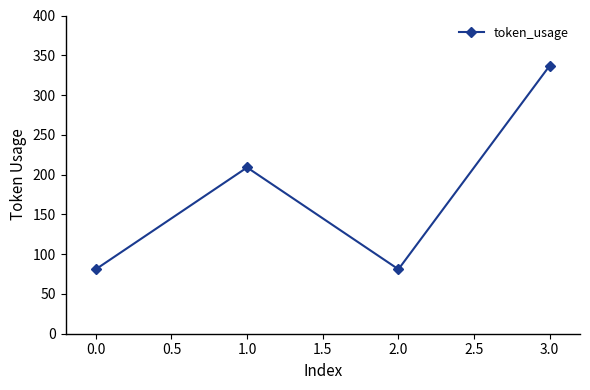

Reading left to right, transcribe all the data shown in this chart.

81	209	81	337